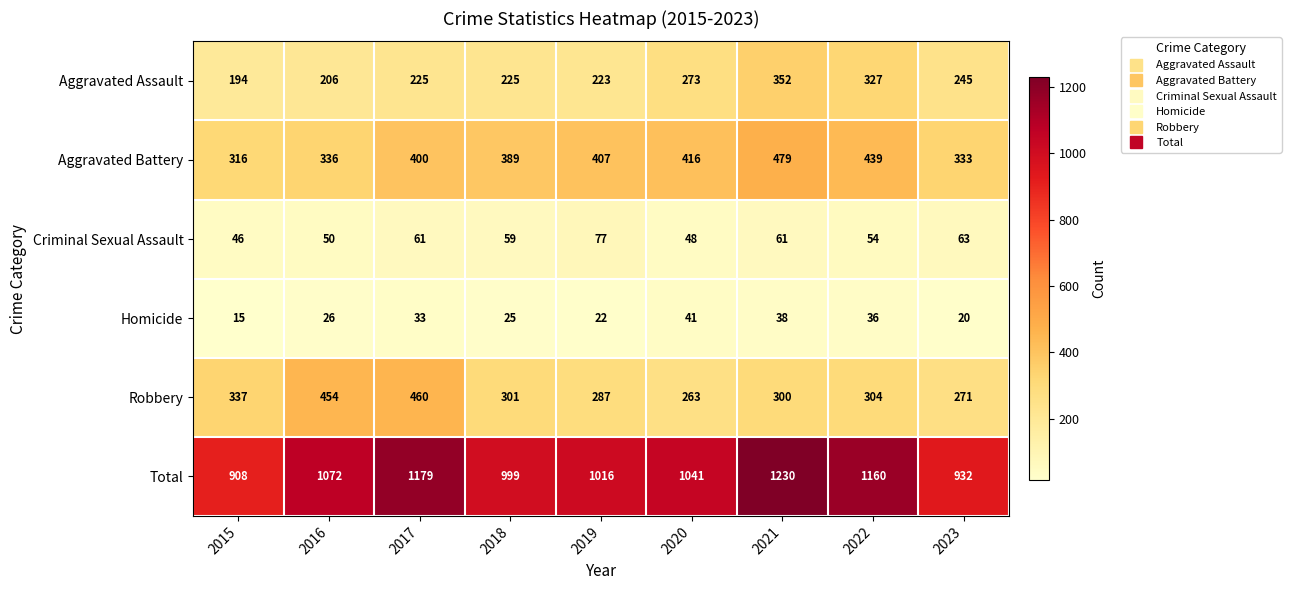

What is the sum of the Robbery values at 2017 and 2023?

731